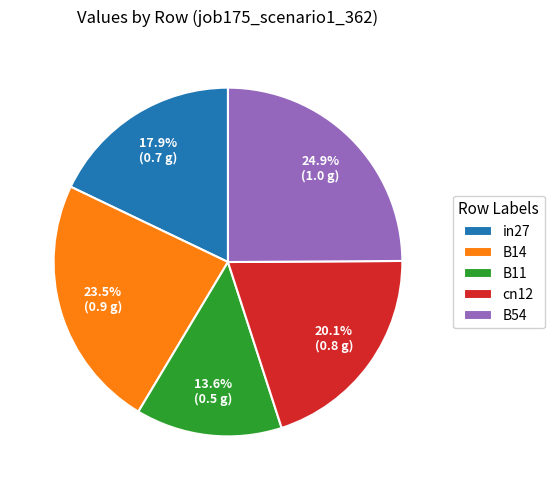

Between in27 and B54, which is larger?

B54